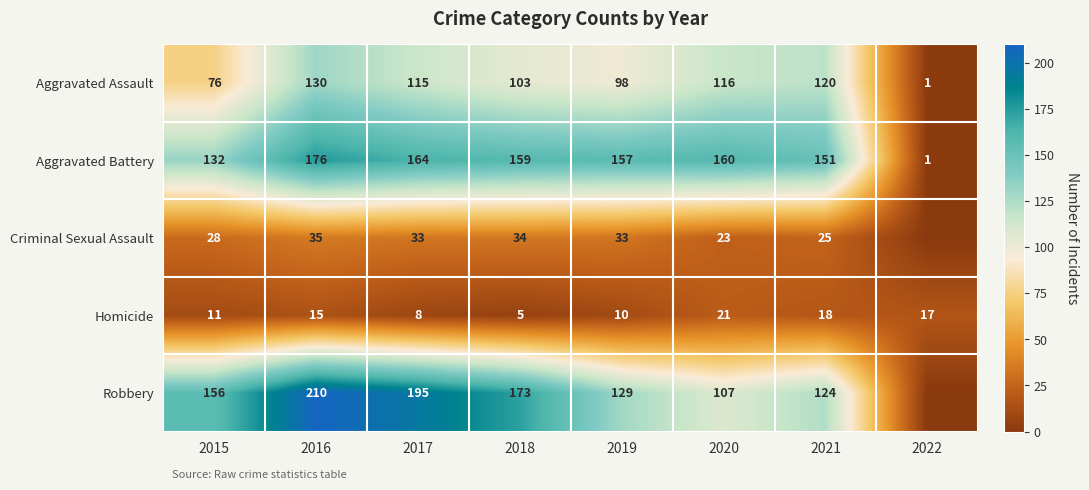

Between 2022 and 2015, which is larger?

2015